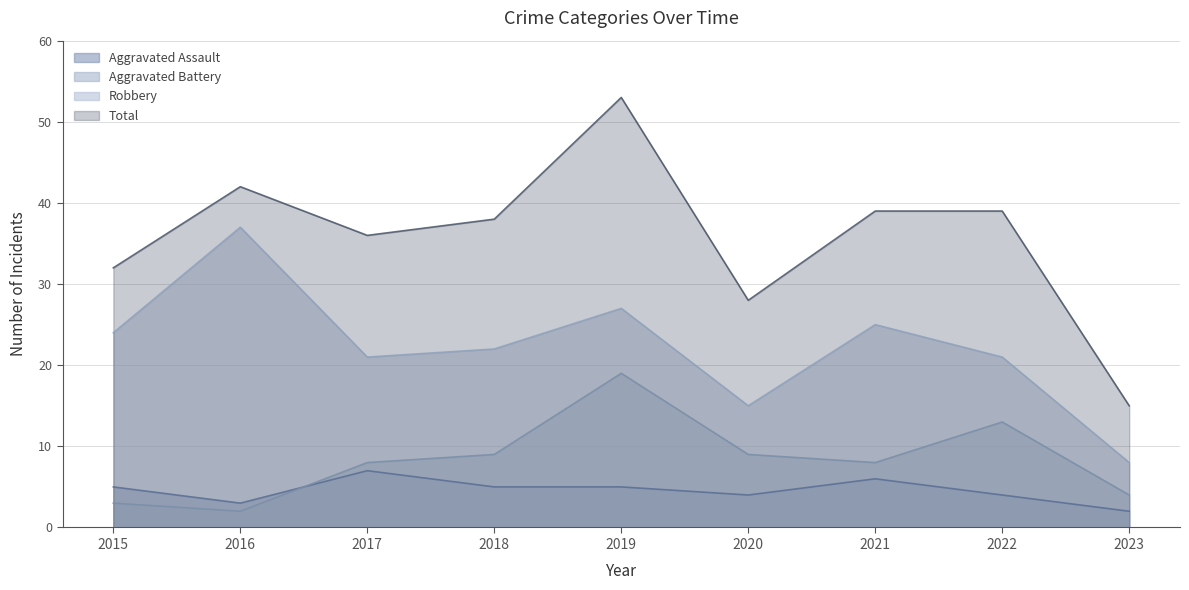

What is the maximum value for Total?

53